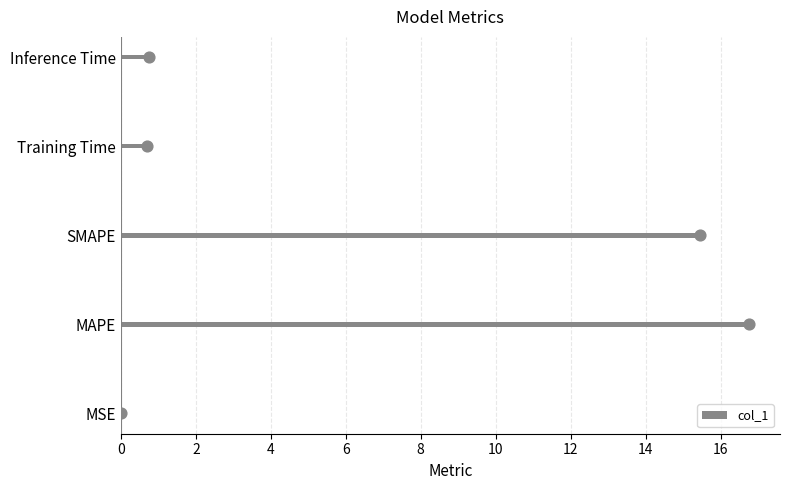

What is the sum of the col_1 values at Training Time and Inference Time?

1.5